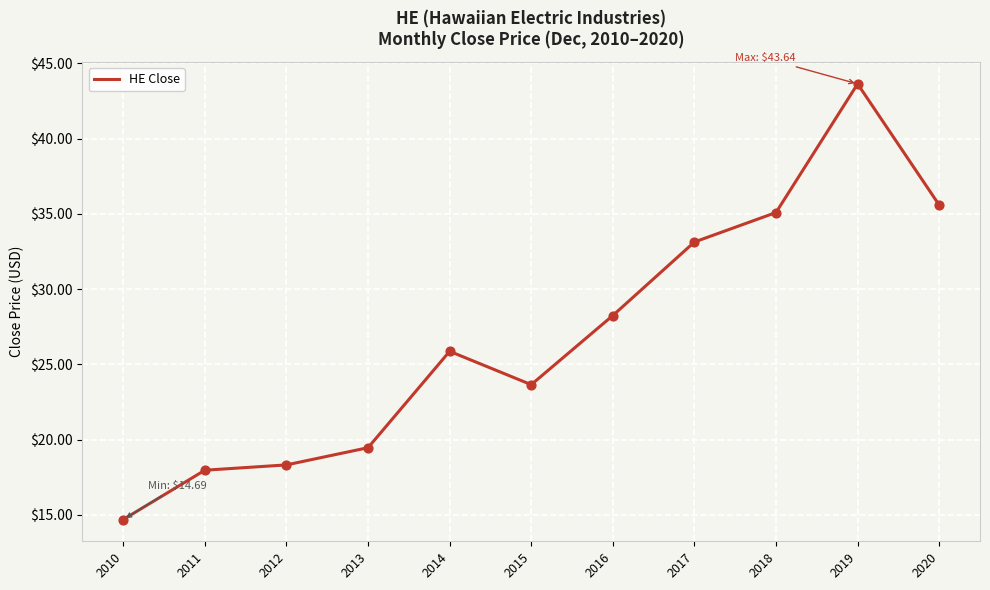

Approximately how many times larger is the value at 2020 compared to 2011?

2.0